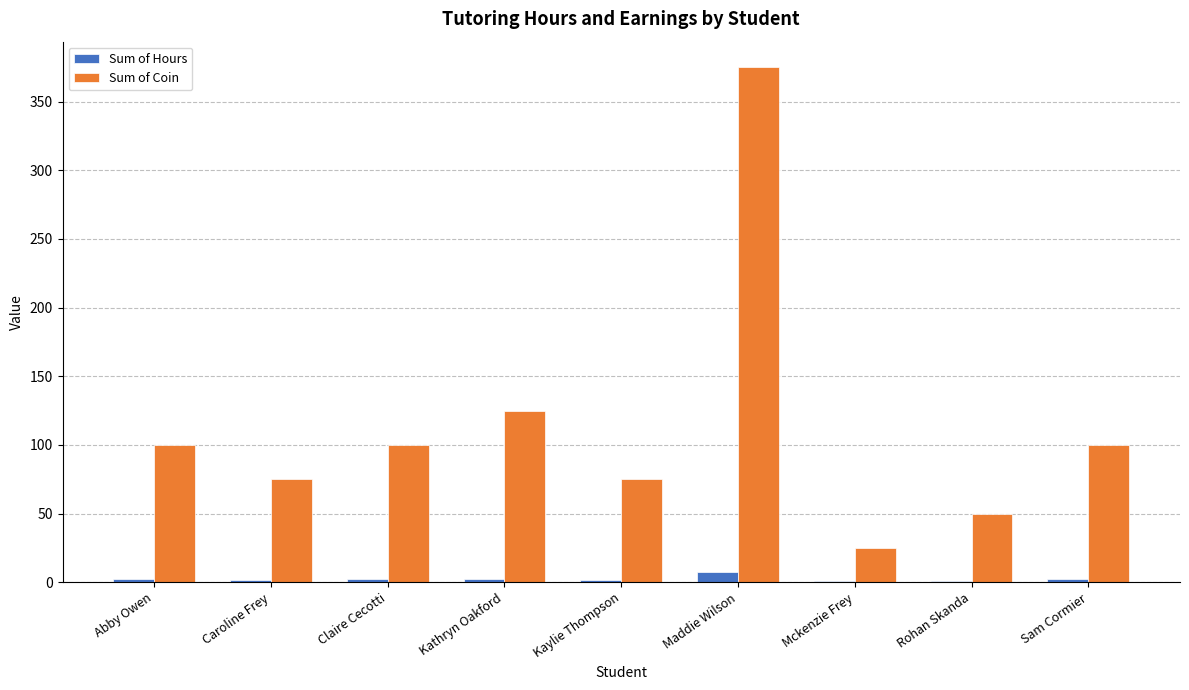

Are the bars grouped side by side (vs. stacked)?

Yes